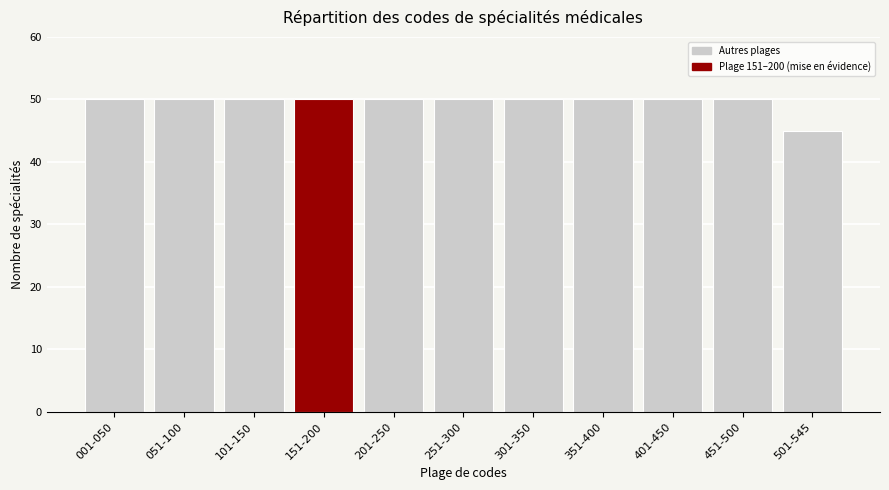

Reading left to right, transcribe all the data shown in this chart.

001-050=50	051-100=50	101-150=50	151-200=50	201-250=50	251-300=50	301-350=50	351-400=50	401-450=50	451-500=50	501-545=45